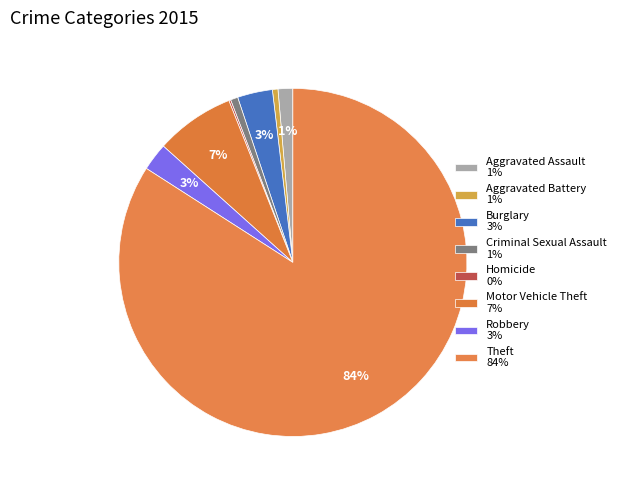

Which category has the biggest portion of the pie?

Theft